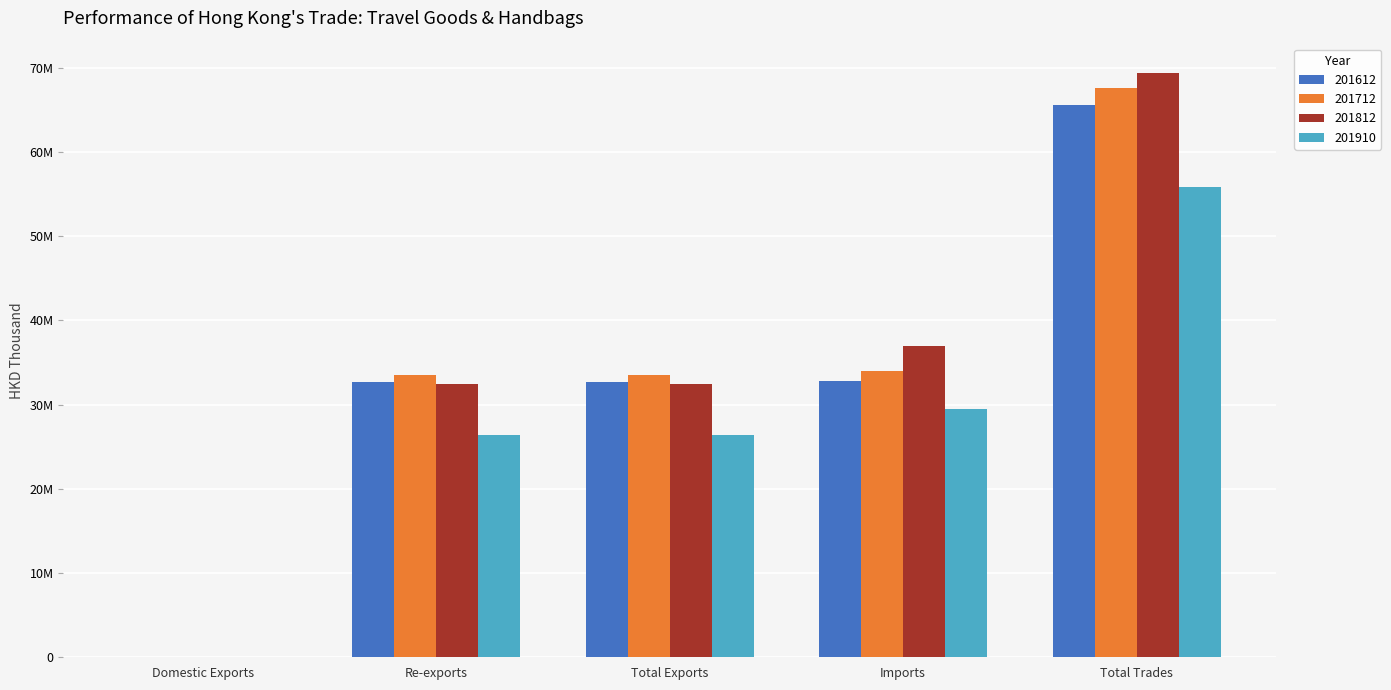

Rank the categories by 201712 value from lowest to highest.

Domestic Exports, Re-exports, Total Exports, Imports, Total Trades